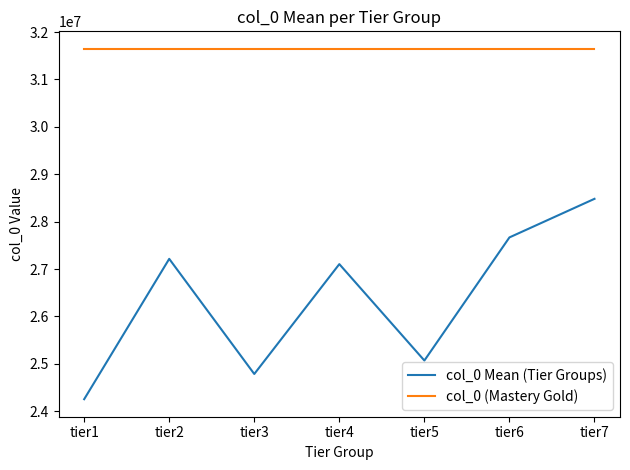

What value does the col_0 Mean (Tier Groups) series have at tier6?

27668211